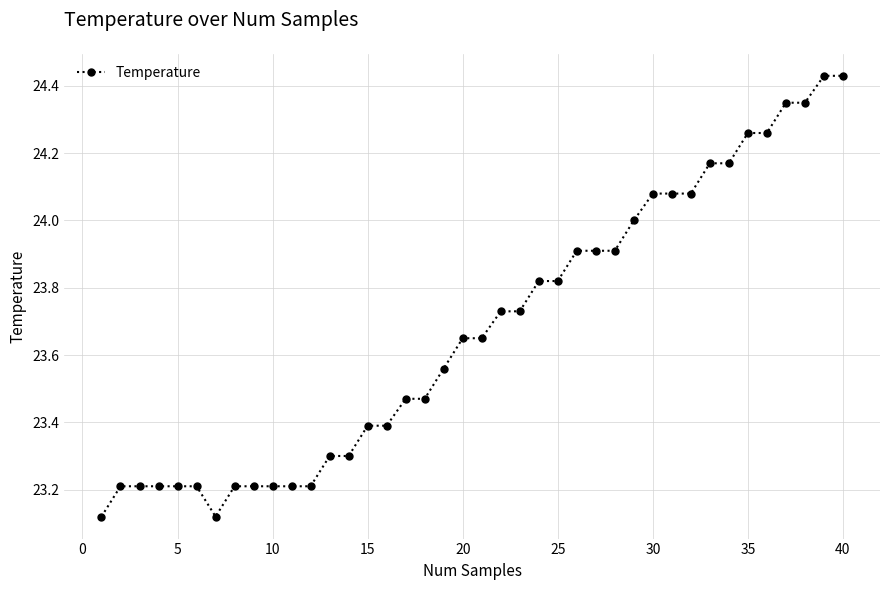

What is the sum of all values?

947.0